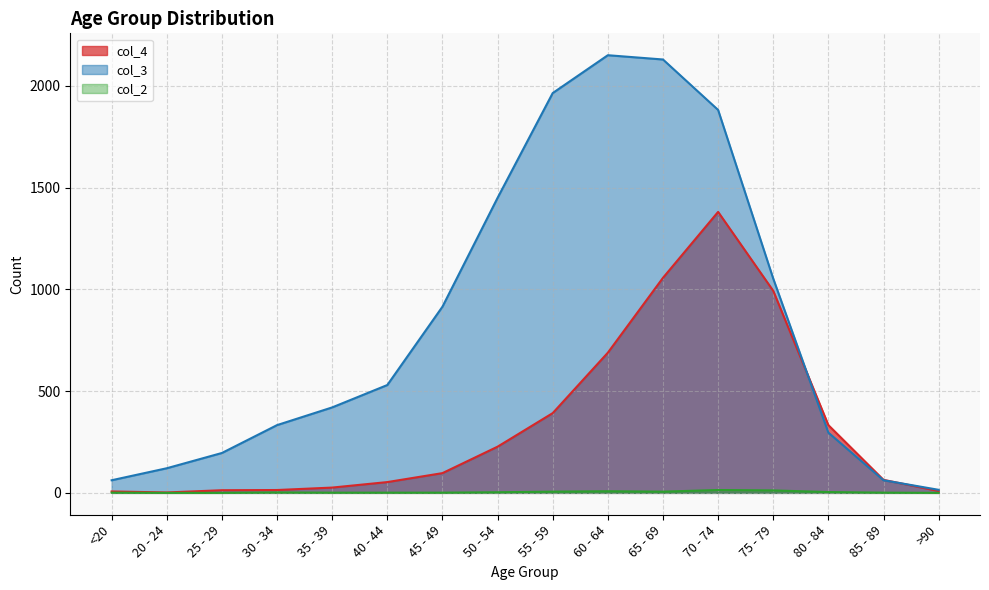

True or false: col_3 and col_4 cross at least once.

True